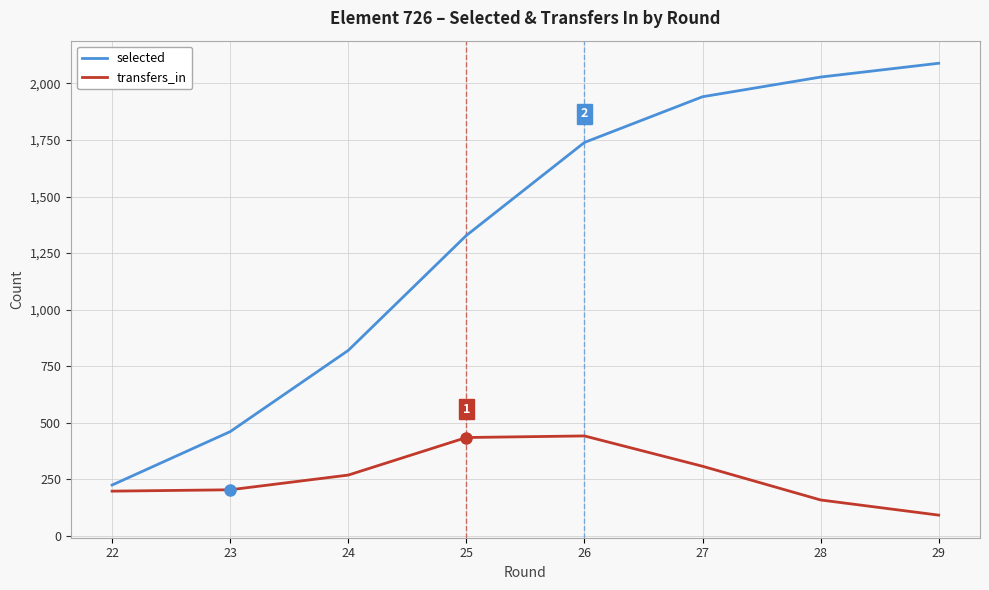

True or false: transfers_in and selected intersect in this chart.

False